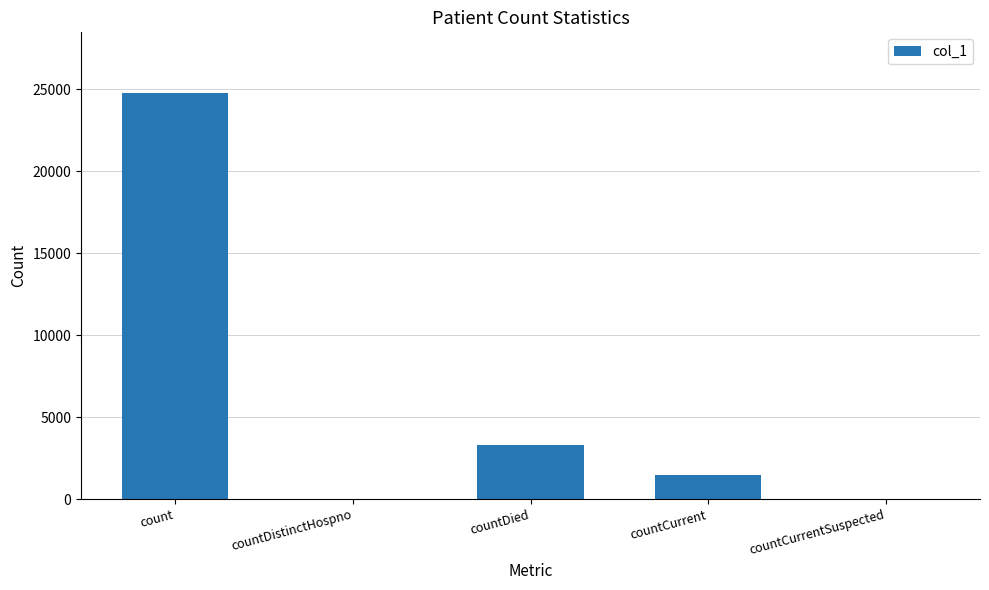

What is the sum of all values?

29536